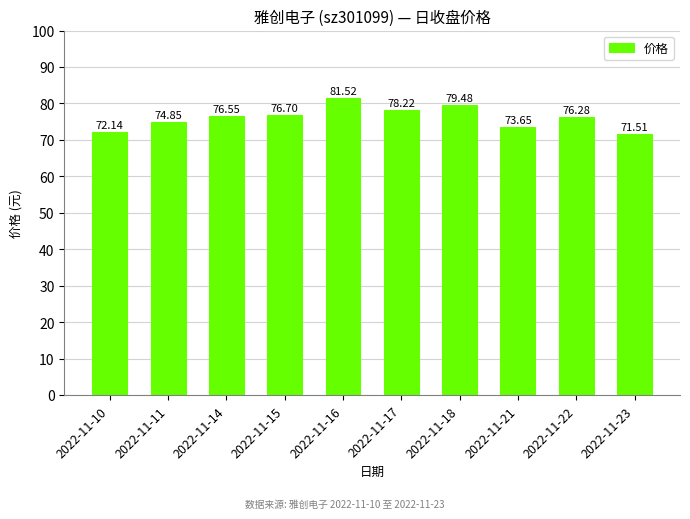

What is the average value?

76.1